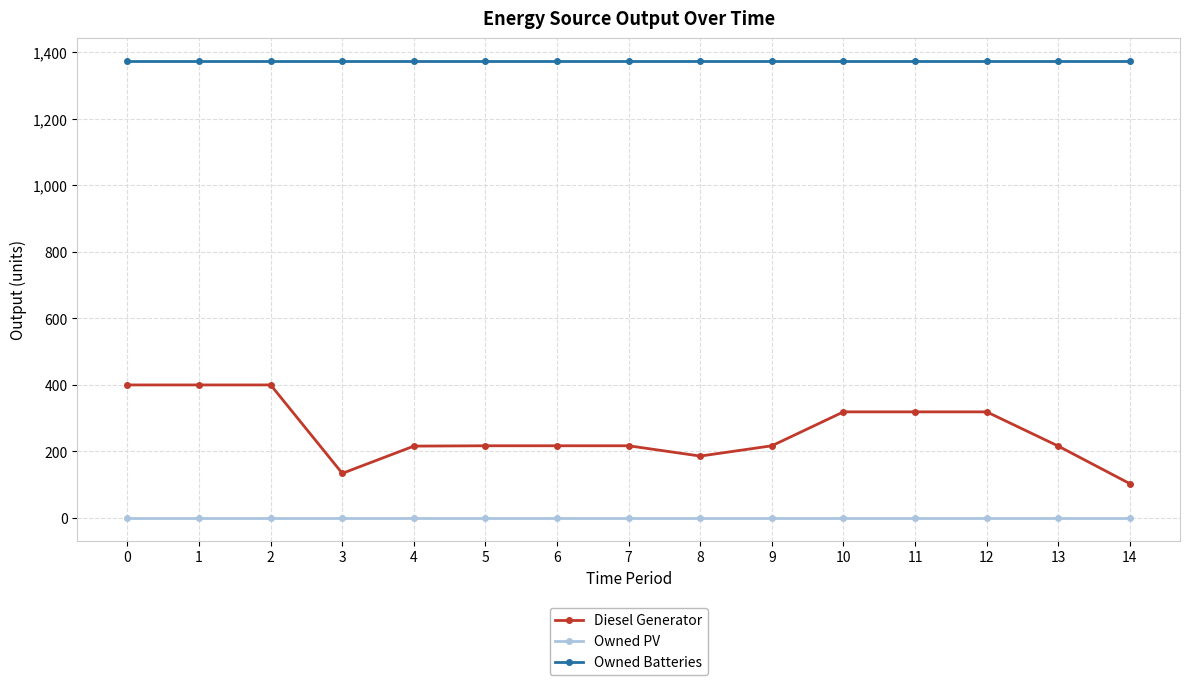

Rank the series by their average value, from lowest to highest.

Owned PV, Diesel Generator, Owned Batteries